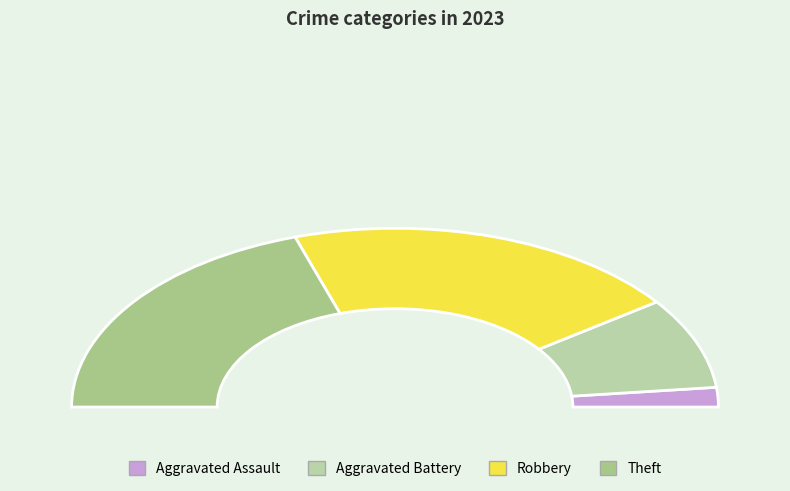

How many segments does this pie chart have?

4